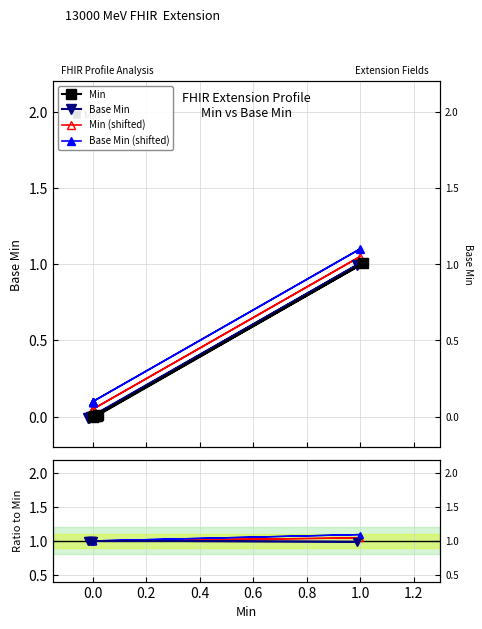

The value of Min (shifted) at 0.8 is 1.4. True or false?

False